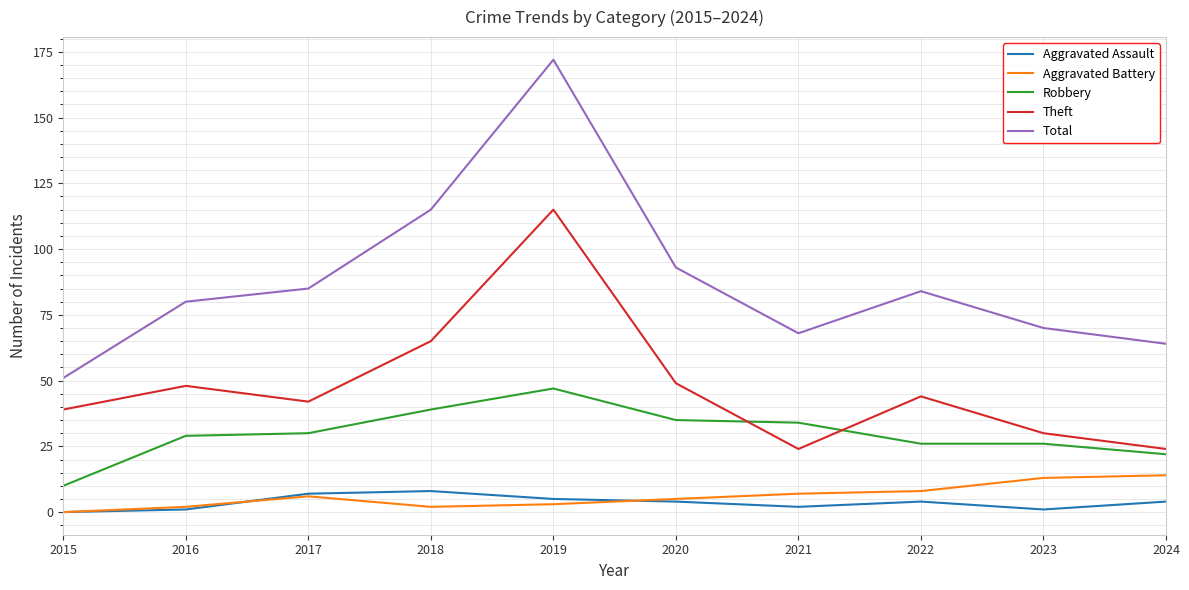

Is it true that Total equals 29 at 2016?

False